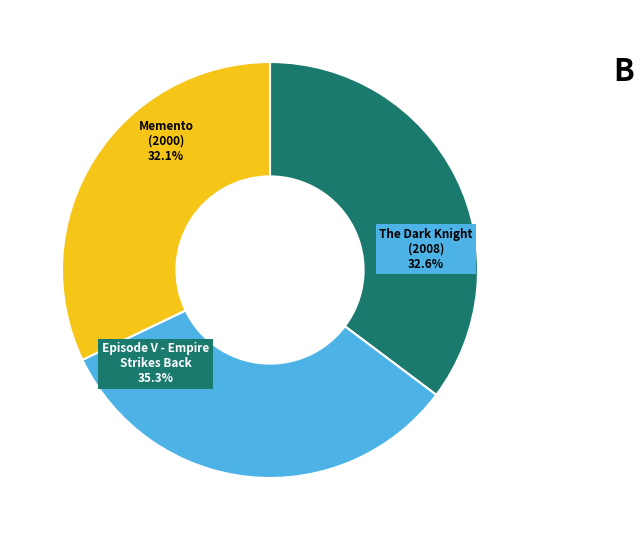

What percentage is the 155: The Dark Knight (2008) slice, to the nearest percent?

33%